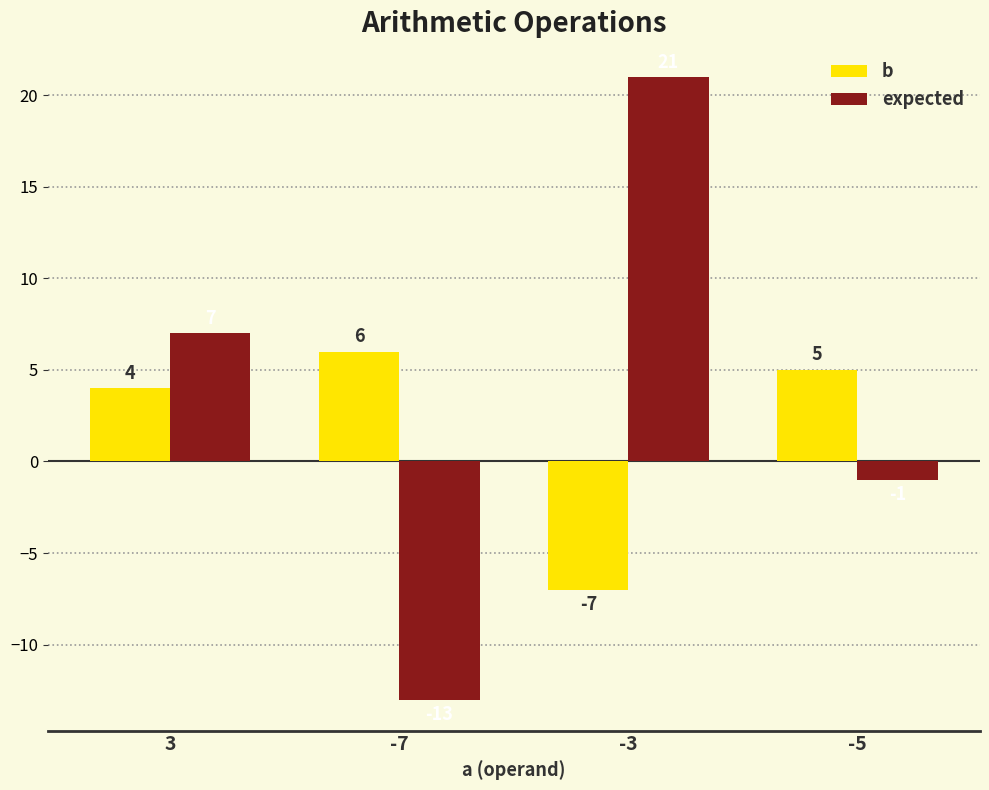

What is the label of the 1st bar from the left?

3